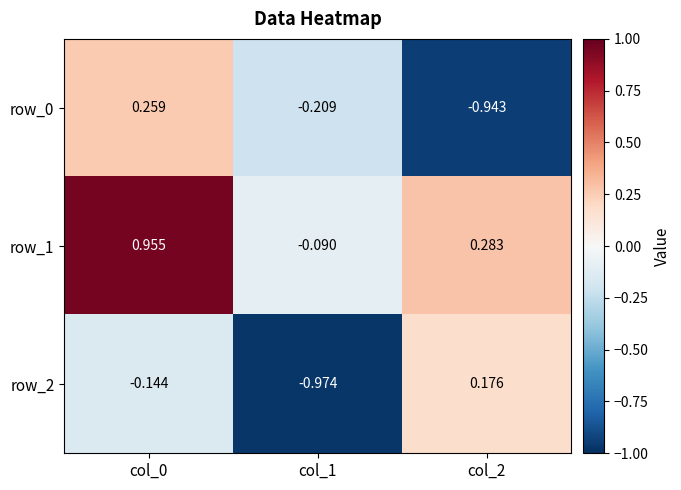

Is the value of row_2 at col_2 greater than the value of row_0 at col_2?

Yes